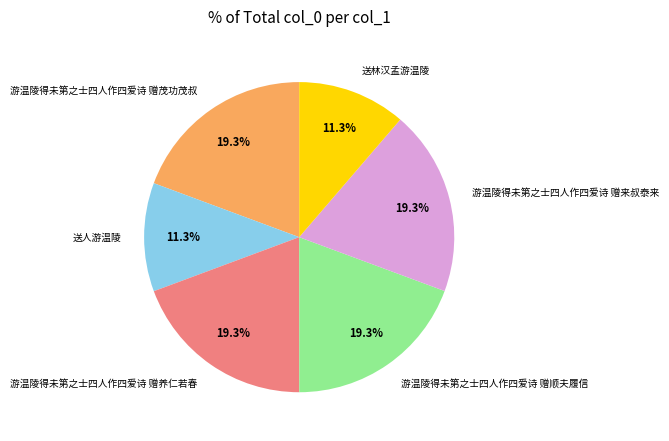

What is the ratio of the value at 游温陵得未第之士四人作四爱诗 赠来叔泰来 to the value at 送林汉孟游温陵?

1.7